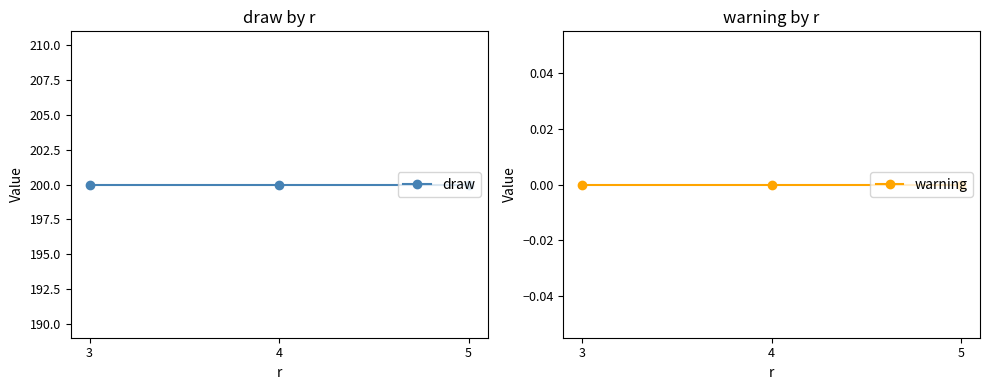

What is the total value across all series at 4?

200